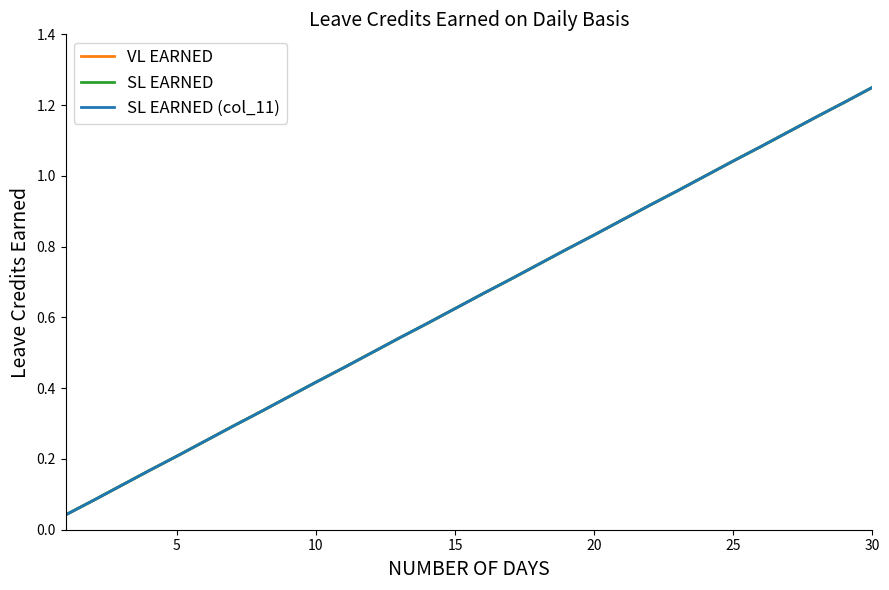

True or false: SL EARNED (col_11) has more than 2 points higher than both neighbors.

False